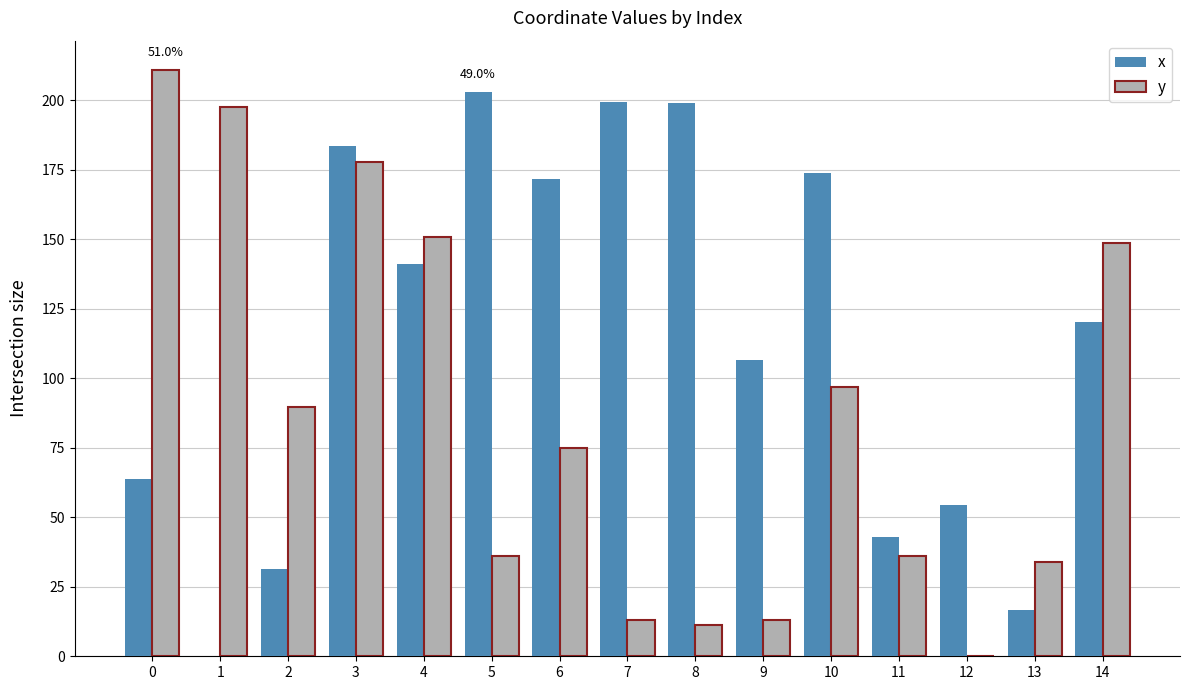

What is the sum of the x values at 0 and 1?

63.8